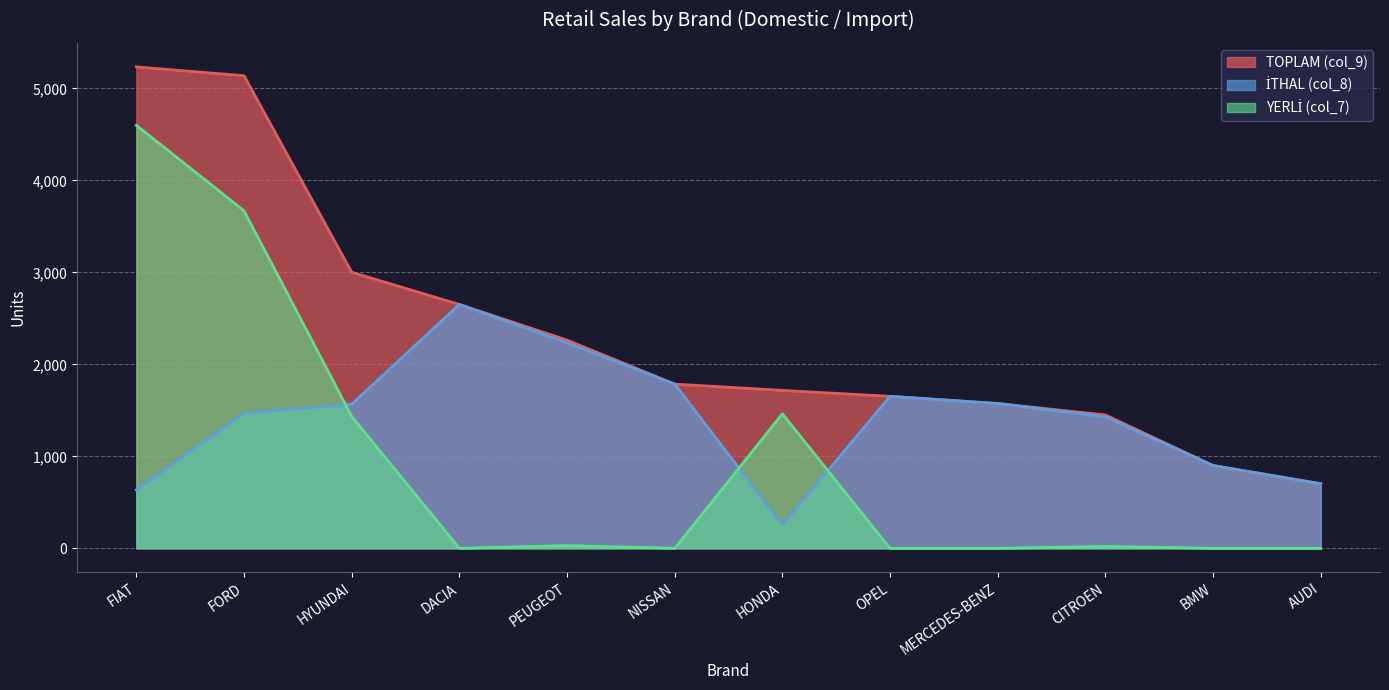

What is the spread (max minus min) of values at OPEL?

1652